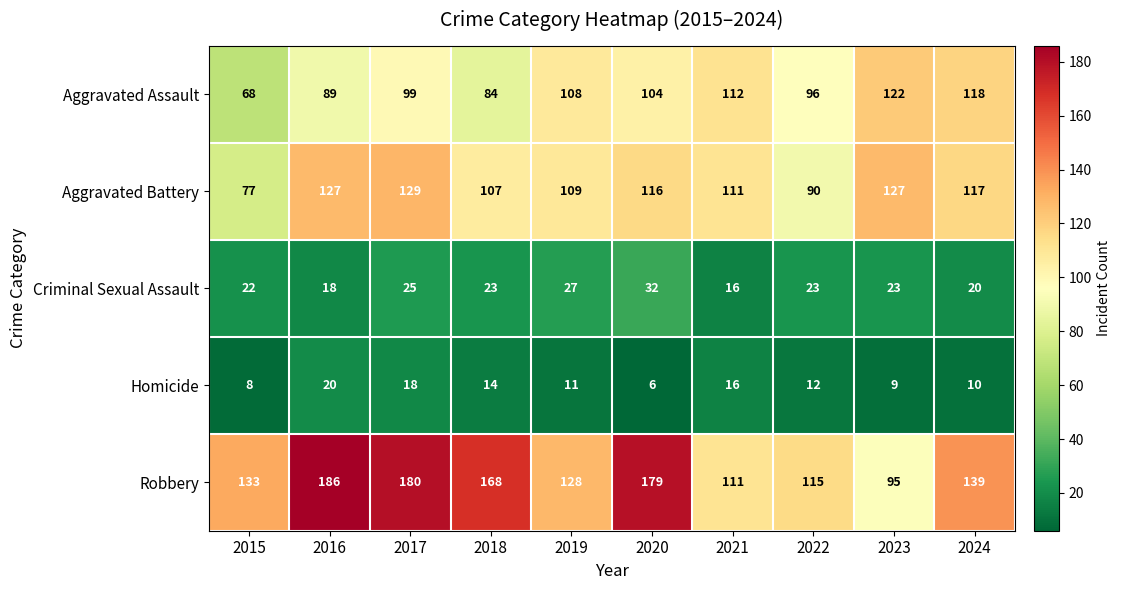

Which label corresponds to the smallest value in the chart?

2020